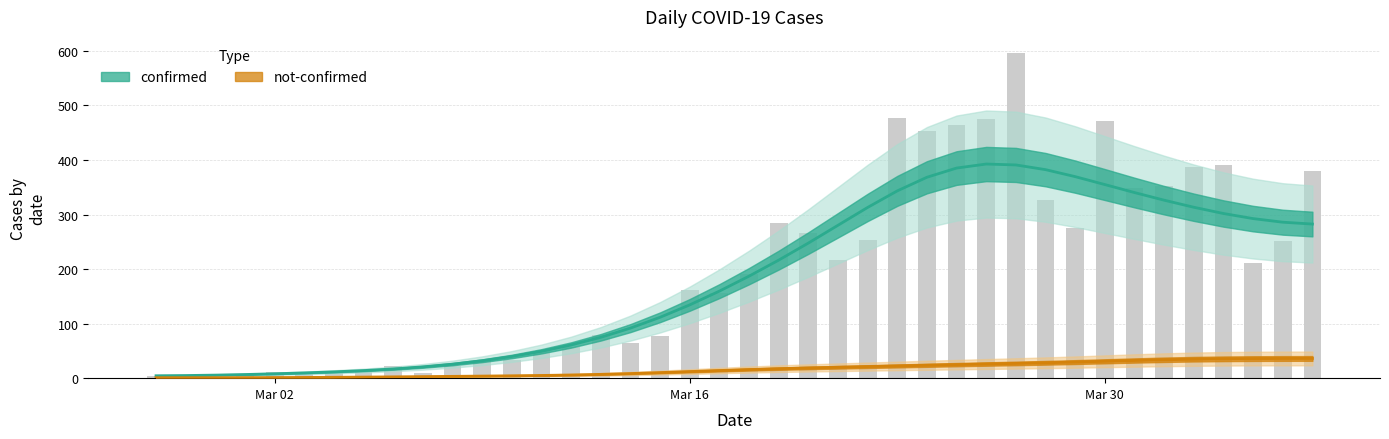

What position from the left is 2020-02-27?

1